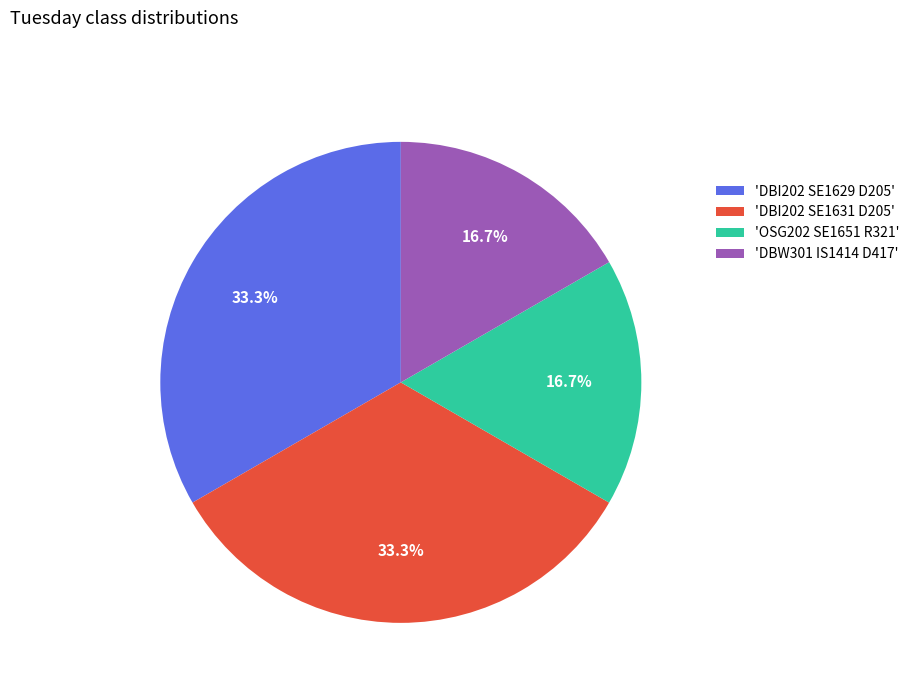

How many slices are in this pie chart?

4